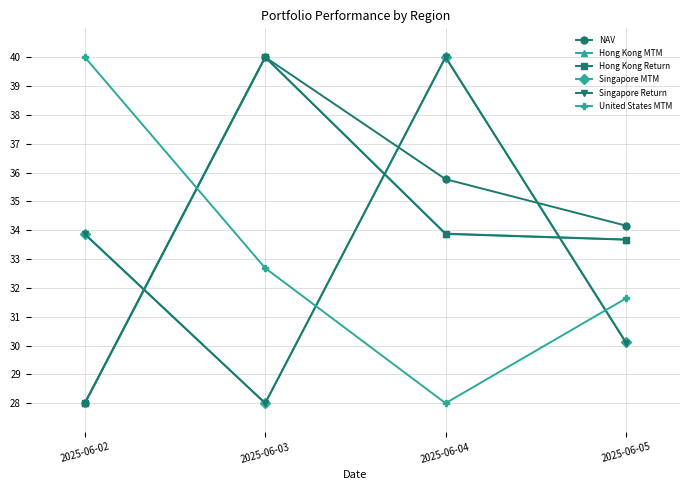

True or false: Hong Kong MTM has more than 0 interior local peaks.

True